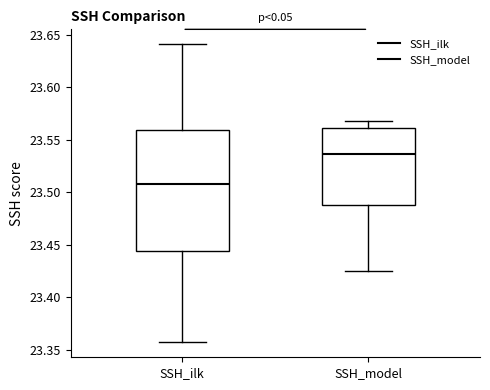

Reading left to right, transcribe this box plot: for each box, give where its median line is, the range the box spans, and where its two whiskers end, as read against the y-axis. The values are not printed on the chart, so give them approximately, as read against the axis.

SSH_ilk: median 23.510, box 23.445 to 23.560, whiskers 23.355 to 23.640
SSH_model: median 23.535, box 23.485 to 23.560, whiskers 23.425 to 23.570